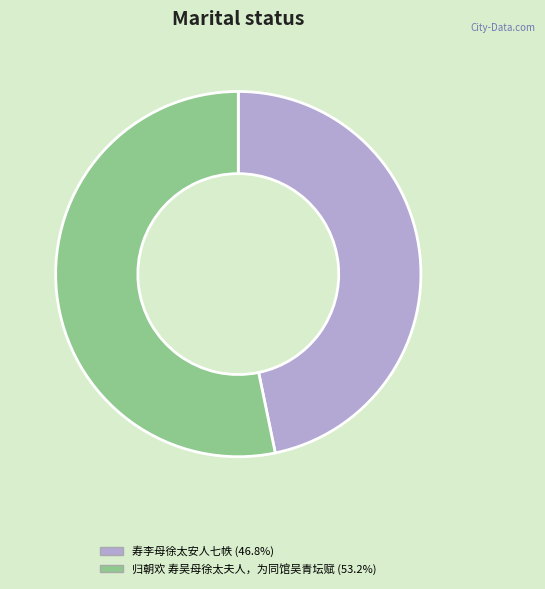

The 寿李母徐太安人七帙 slice represents 55% of the pie. True or false?

False